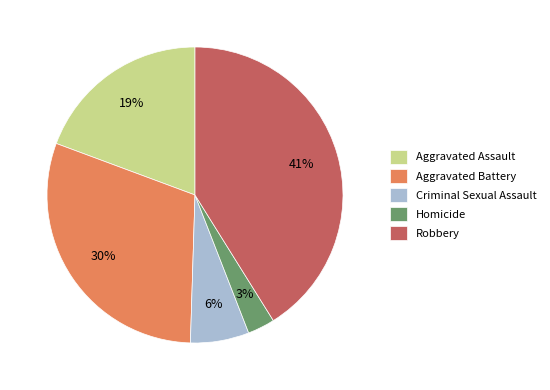

What is the smallest slice in the pie chart?

Homicide